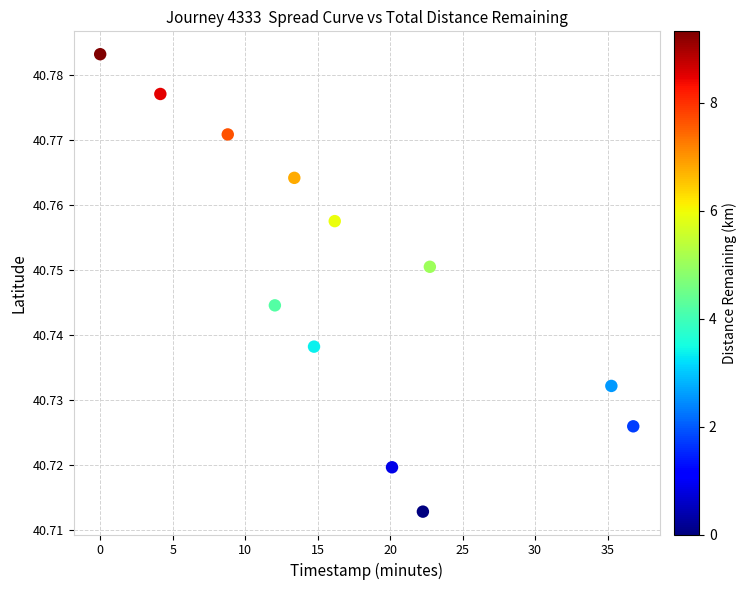

What is the average X value?

17.2